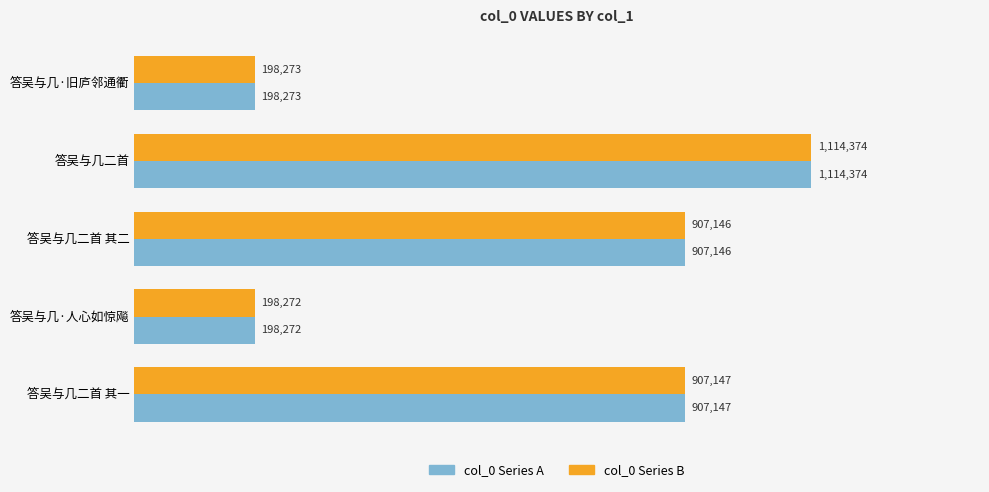

What is the value of the col_0 (alt) bar at the 3rd from the left?

907146